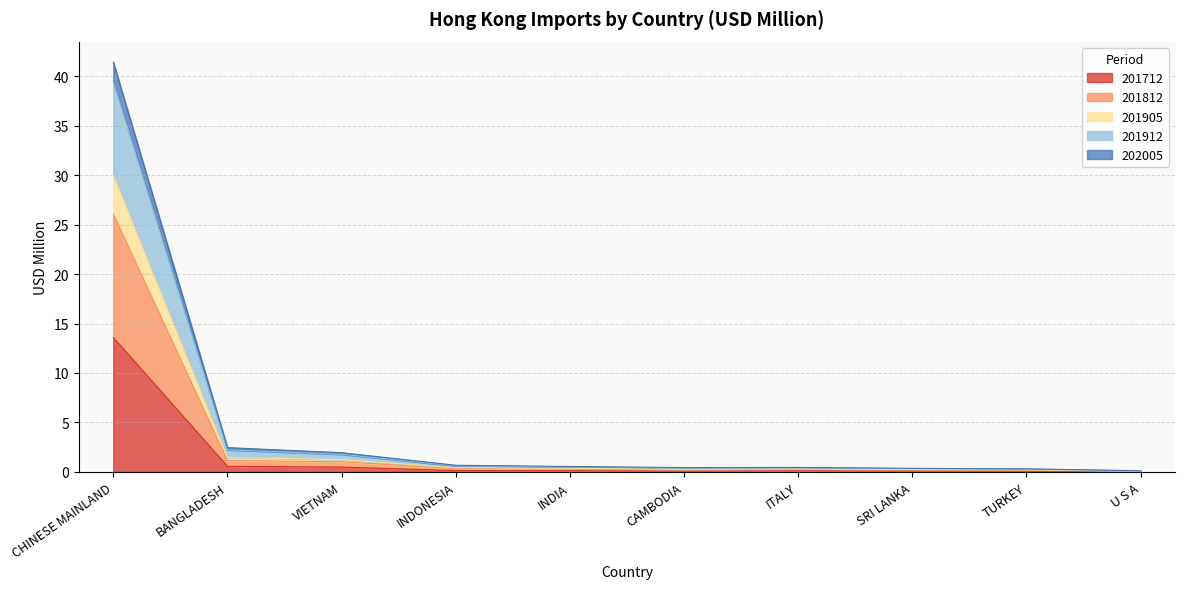

At which category is the sum across all series the highest?

CHINESE MAINLAND